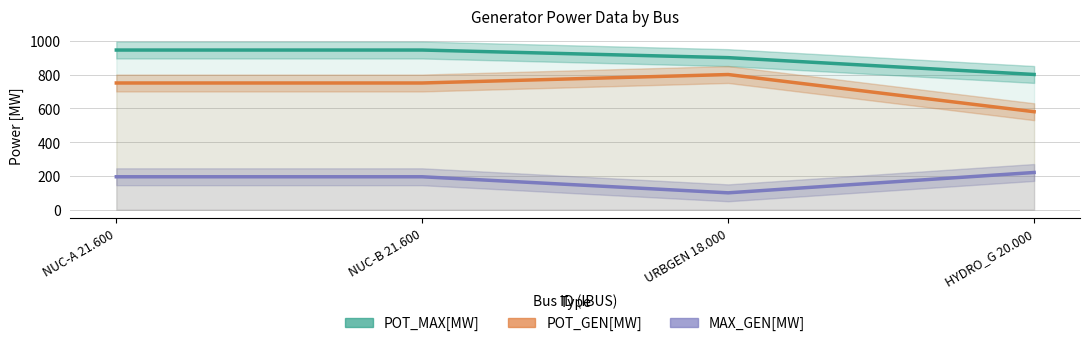

What position from the left is NUC-B 21.600?

2